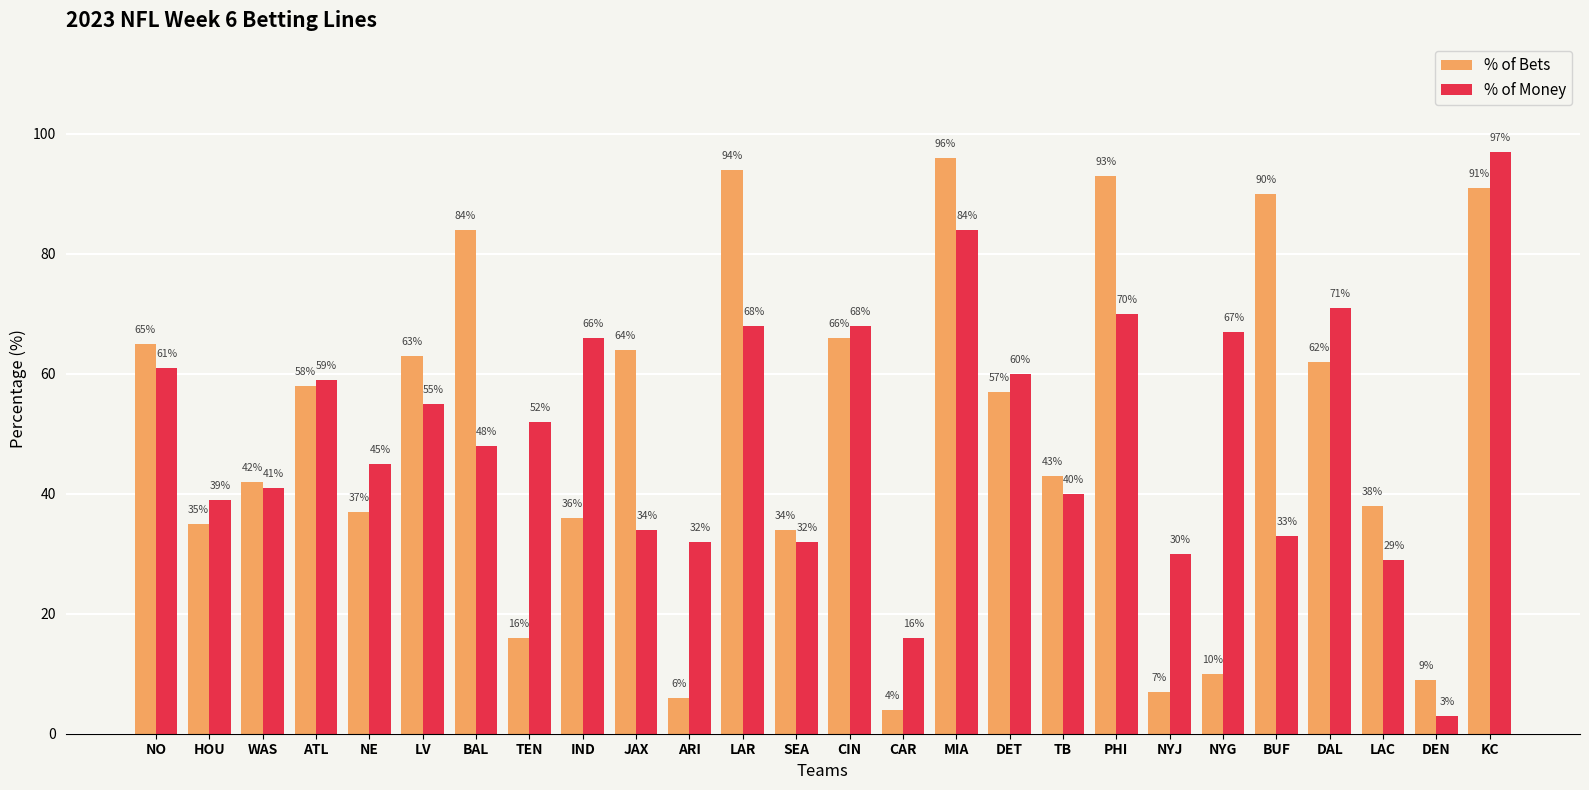

Which series has the largest range (max minus min)?

% of Money